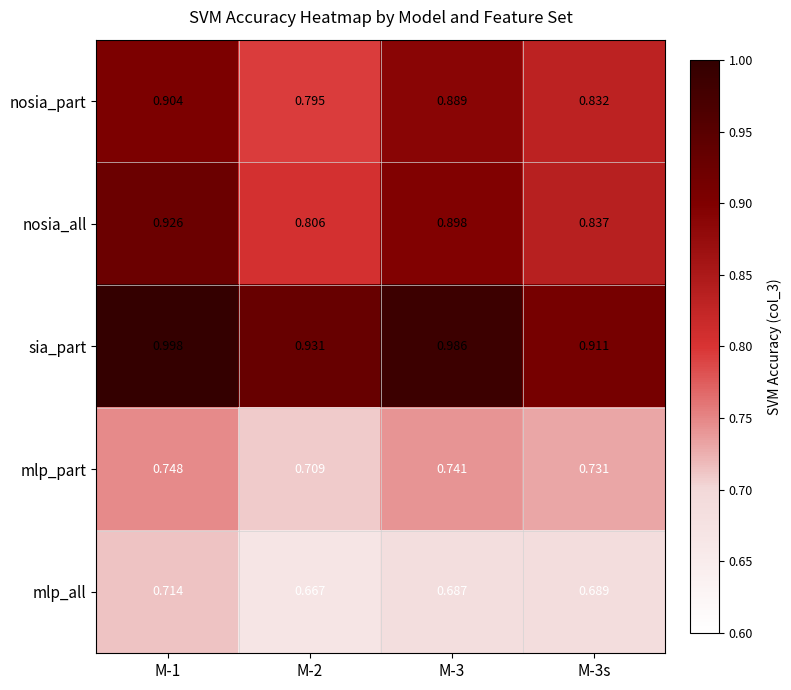

At M-3, list the series in order from largest to smallest.

sia_part, nosia_all, nosia_part, mlp_part, mlp_all